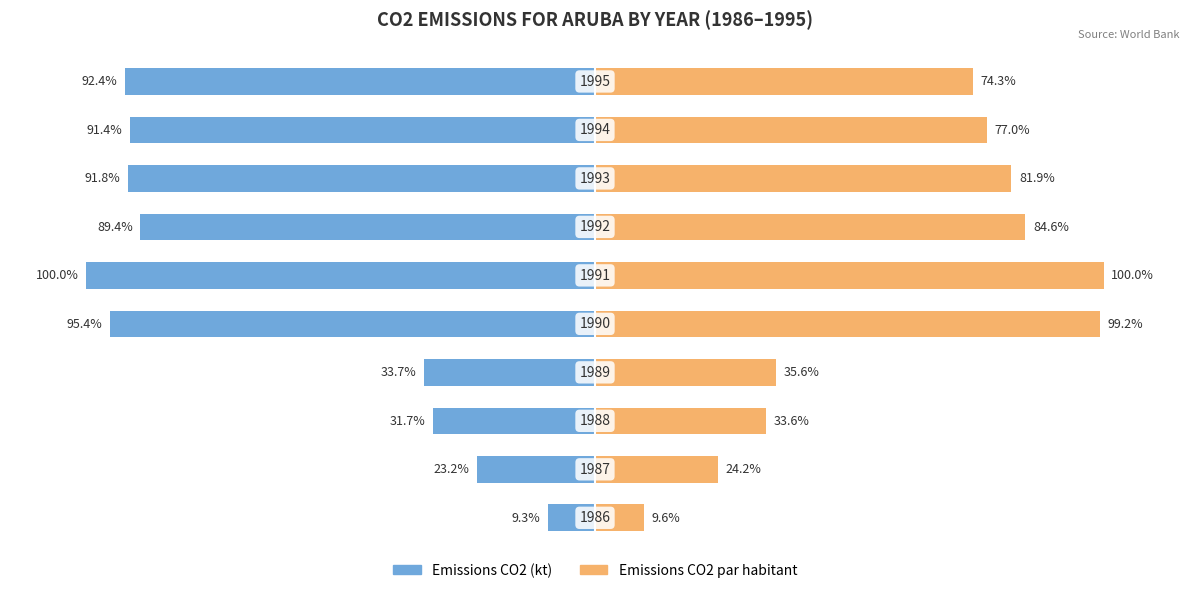

True or false: Emissions CO2 par habitant has a value of 148.0 at 6.

False